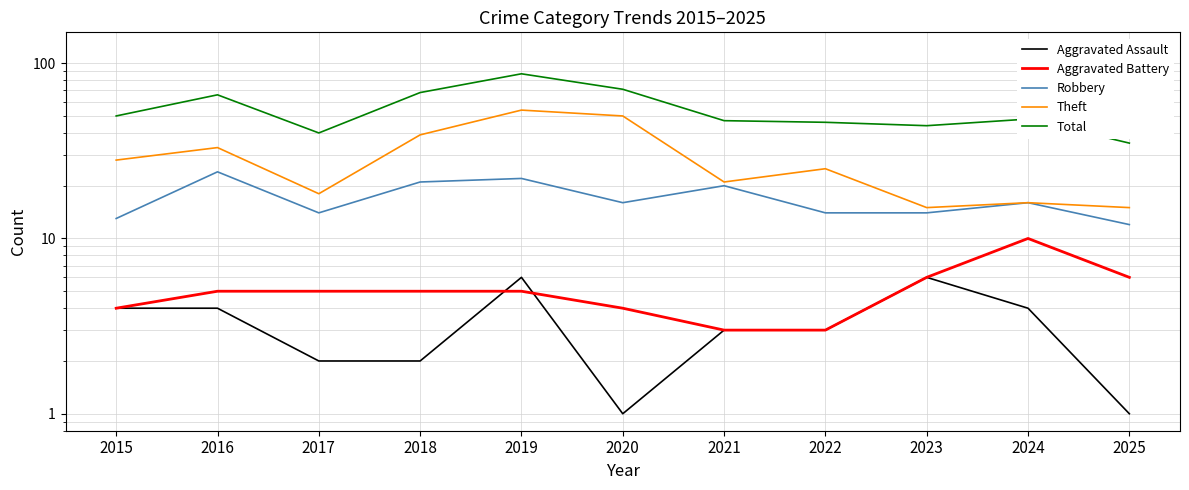

List the labels in order of Aggravated Battery value, largest first.

2024, 2023, 2025, 2016, 2017, 2018, 2019, 2015, 2020, 2021, 2022